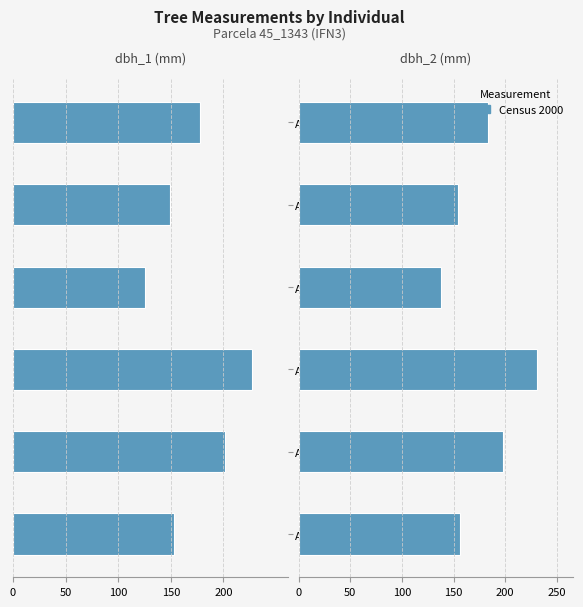

At which category is the sum across all series the highest?

A_1_3